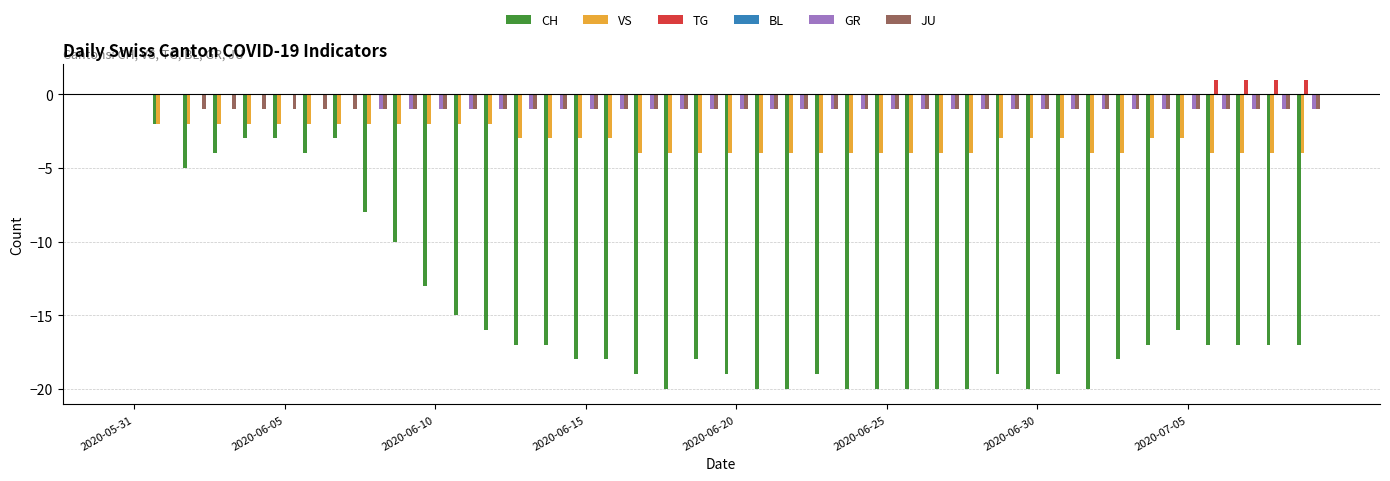

Are the bars horizontal?

No